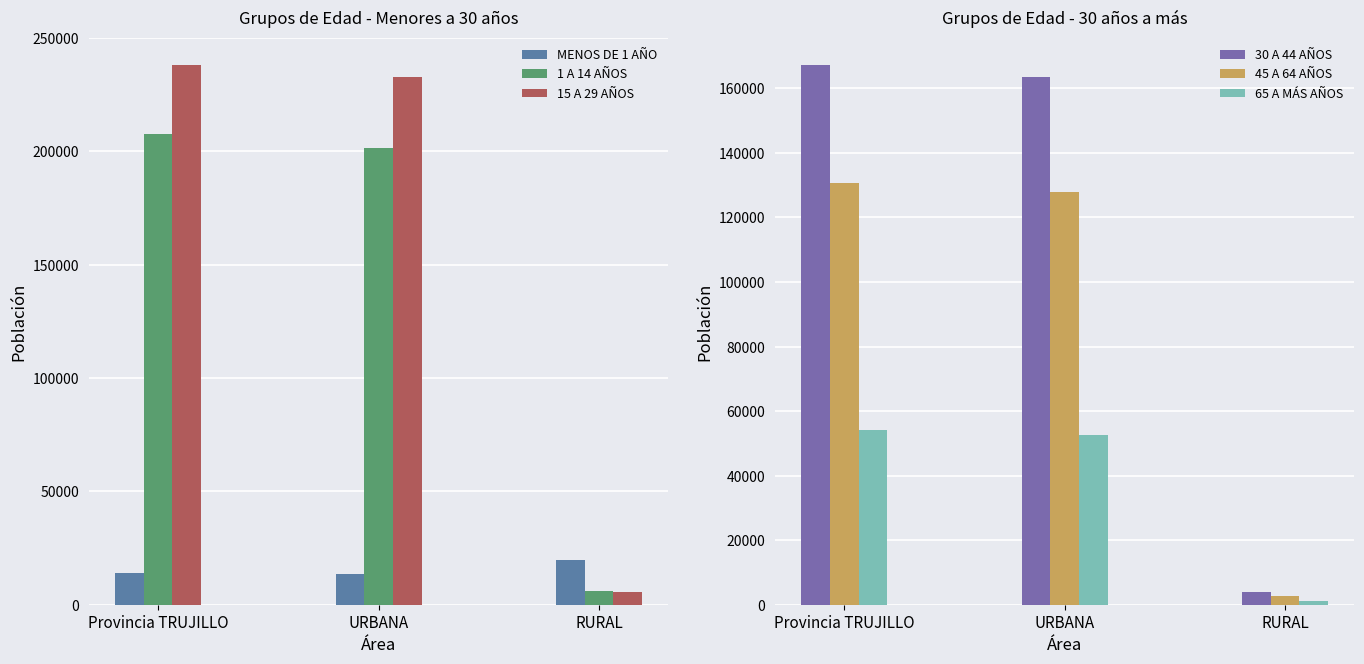

How many groups of bars are there?

3